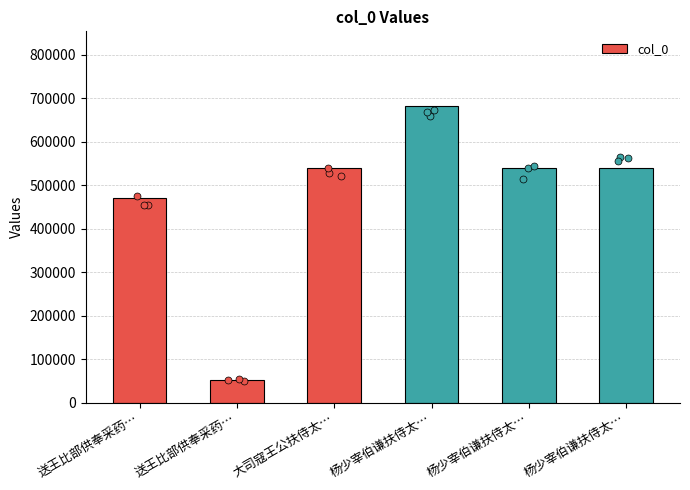

What is the ratio of the value at 杨少宰伯谦扶侍太… to the value at 杨少宰伯谦扶侍太…?

1.0